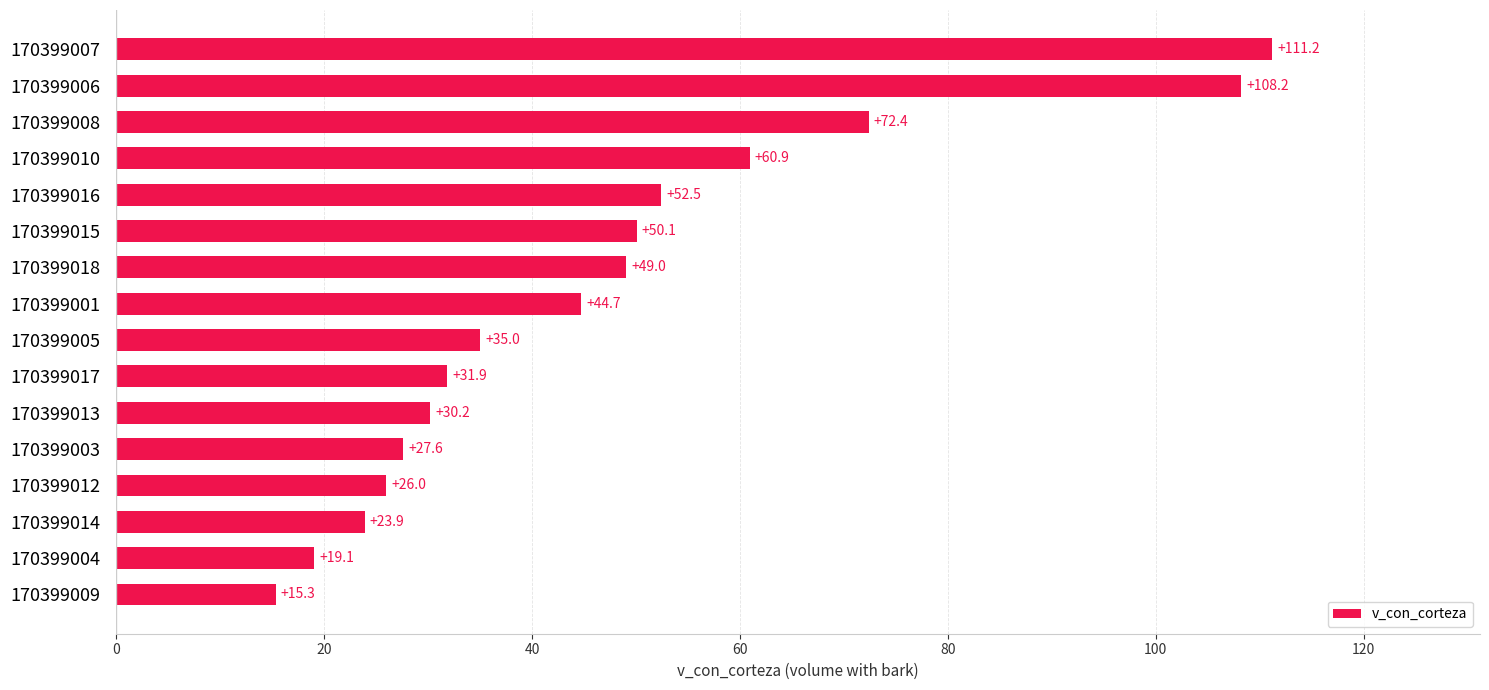

What is the minimum value shown in the chart?

15.3